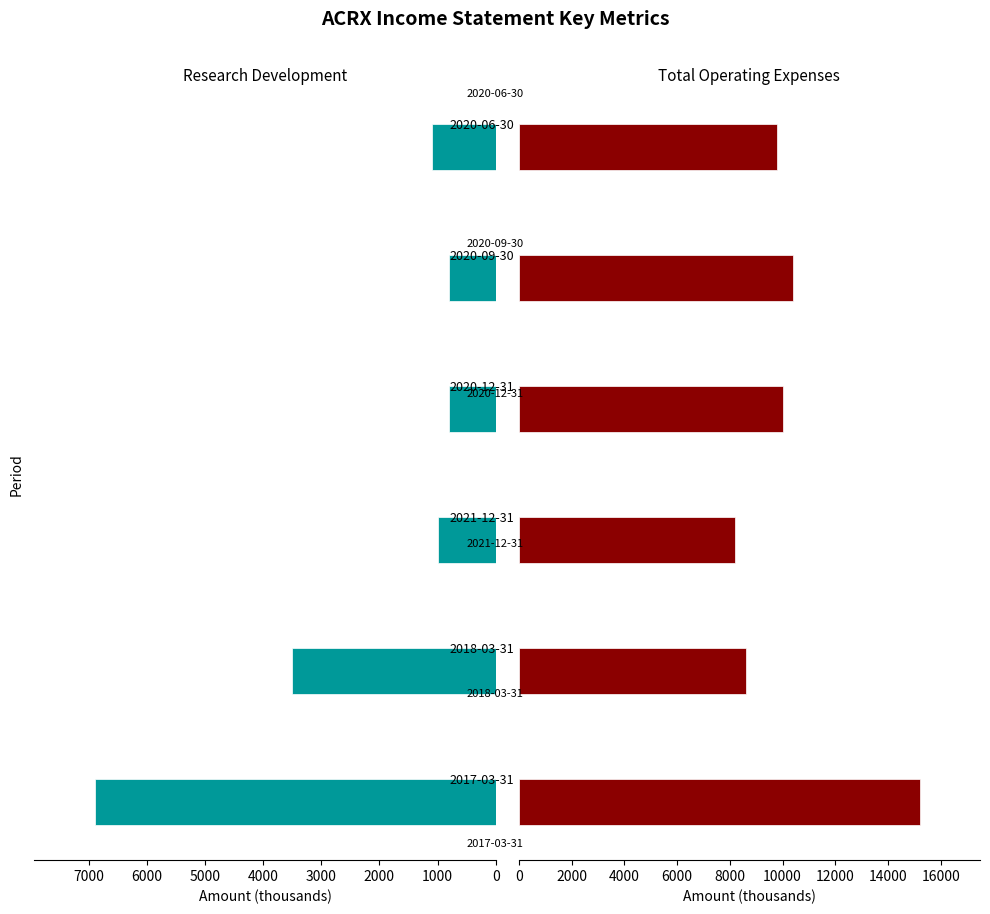

What is the average value of the Total Operating Expenses series?

10367